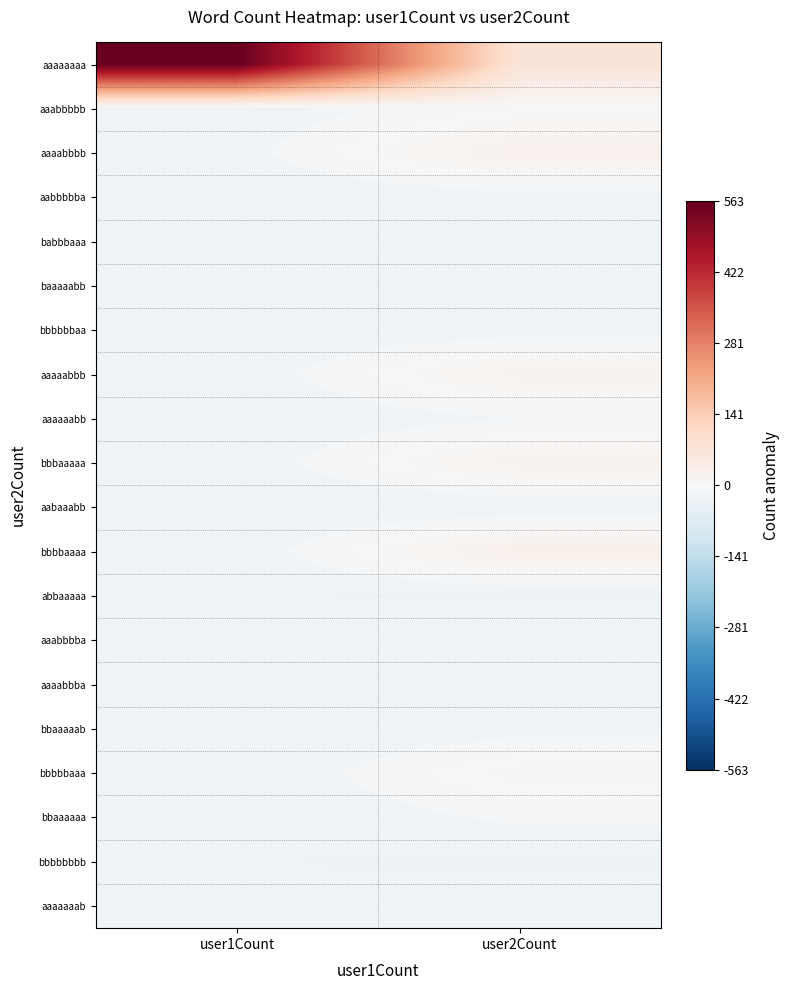

Reading right to left, what are all the values shown in this chart?

aaaaaaaa: user2Count=71.8	user1Count=562.8
aaabbbbb: user2Count=-2.2	user1Count=-23.2
aaaabbbb: user2Count=26.8	user1Count=-18.2
aabbbbba: user2Count=-19.2	user1Count=-25.2
babbbaaa: user2Count=-26.2	user1Count=-26.2
baaaaabb: user2Count=-19.2	user1Count=-26.2
bbbbbbaa: user2Count=-20.2	user1Count=-25.2
aaaaabbb: user2Count=20.8	user1Count=-22.2
aaaaaabb: user2Count=-13.2	user1Count=-26.2
bbbaaaaa: user2Count=21.8	user1Count=-22.2
aabaaabb: user2Count=-24.2	user1Count=-26.2
bbbbaaaa: user2Count=31.8	user1Count=-23.2
abbaaaaa: user2Count=-27.2	user1Count=-26.2
aaabbbba: user2Count=-18.2	user1Count=-26.2
aaaabbba: user2Count=-22.2	user1Count=-26.2
bbaaaaab: user2Count=-18.2	user1Count=-26.2
bbbbbaaa: user2Count=7.8	user1Count=-25.2
bbaaaaaa: user2Count=-10.2	user1Count=-26.2
bbbbbbbb: user2Count=-27.2	user1Count=-26.2
aaaaaaab: user2Count=-24.2	user1Count=-26.2